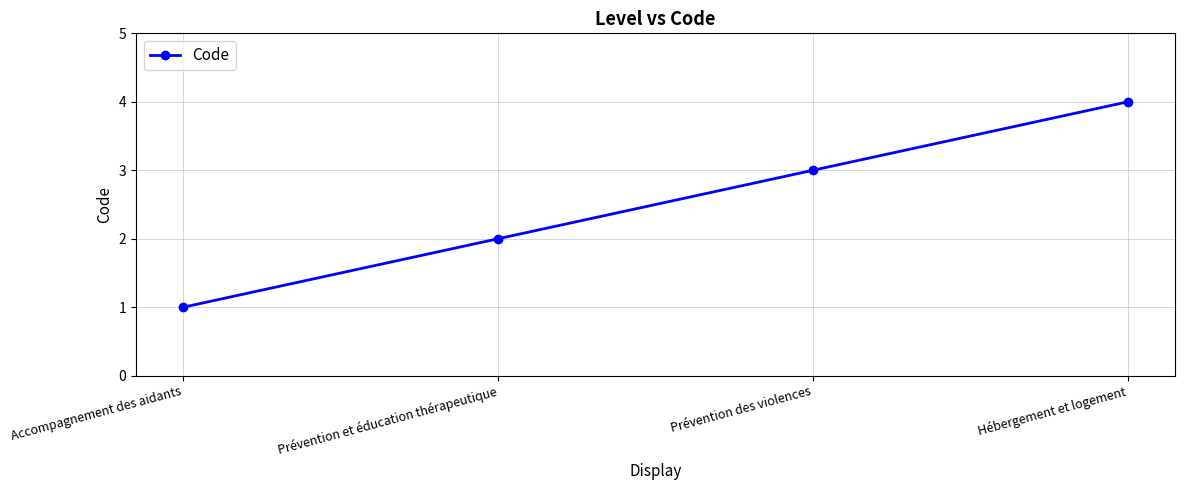

What position from the right is Hébergement et logement?

1